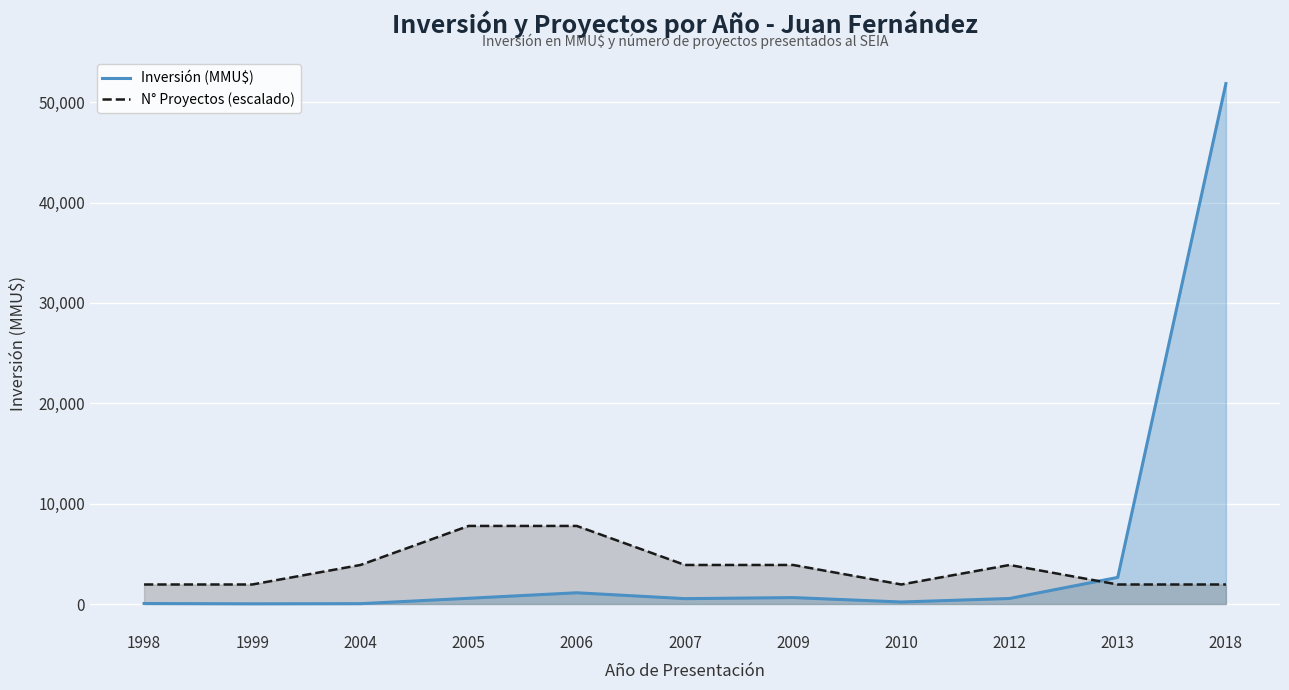

Reading left to right, transcribe all the data shown in this chart.

Inversión (MMU$): 1998=50.0	1999=20.0	2004=35.0	2005=570.0	2006=1120.0	2007=534.0	2009=640.0	2010=200.0	2012=550.0	2013=2650.0	2018=51860.0
N° Proyectos (escalado): 1998=1944.8	1999=1944.8	2004=3889.5	2005=7779.0	2006=7779.0	2007=3889.5	2009=3889.5	2010=1944.8	2012=3889.5	2013=1944.8	2018=1944.8